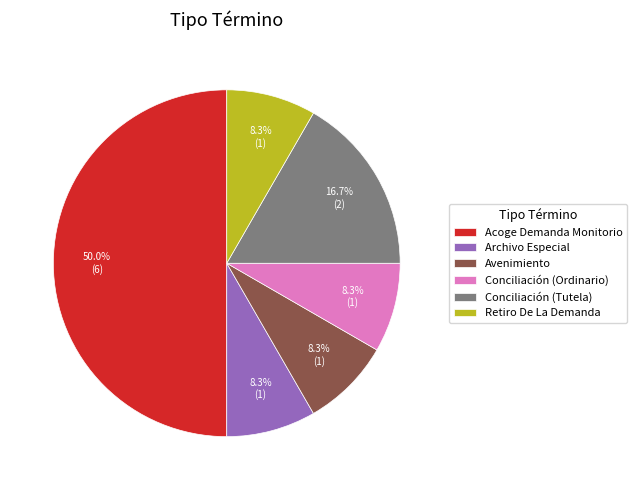

Which has a higher value, Archivo Especial or Conciliación (Tutela)?

Conciliación (Tutela)